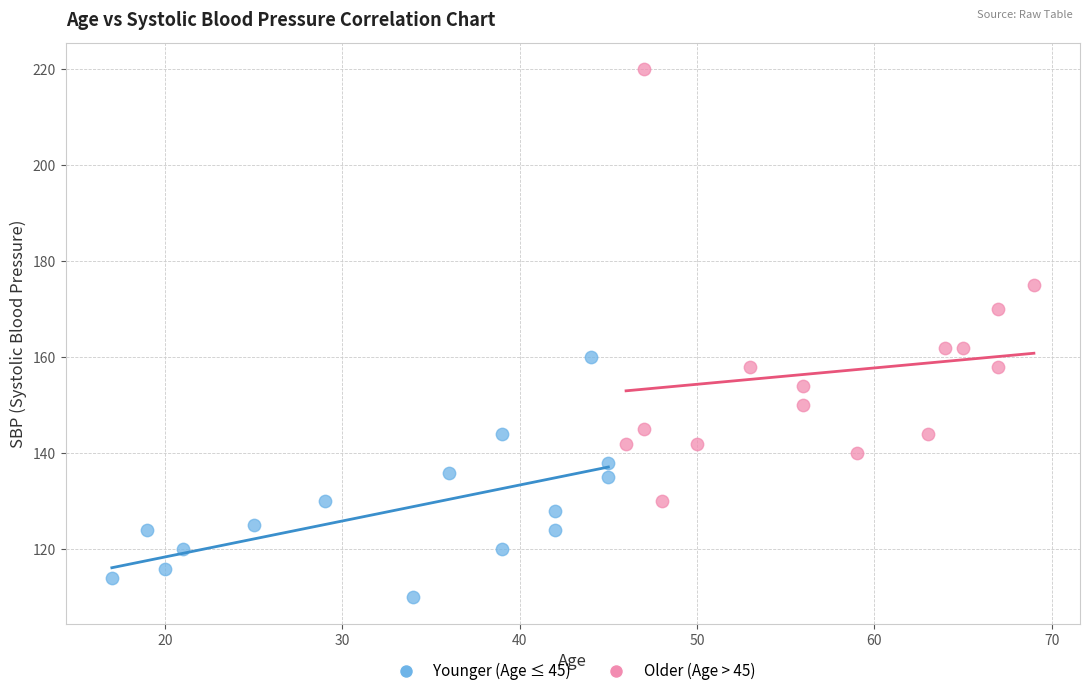

Which series reaches the maximum Y coordinate?

Older (Age > 45)